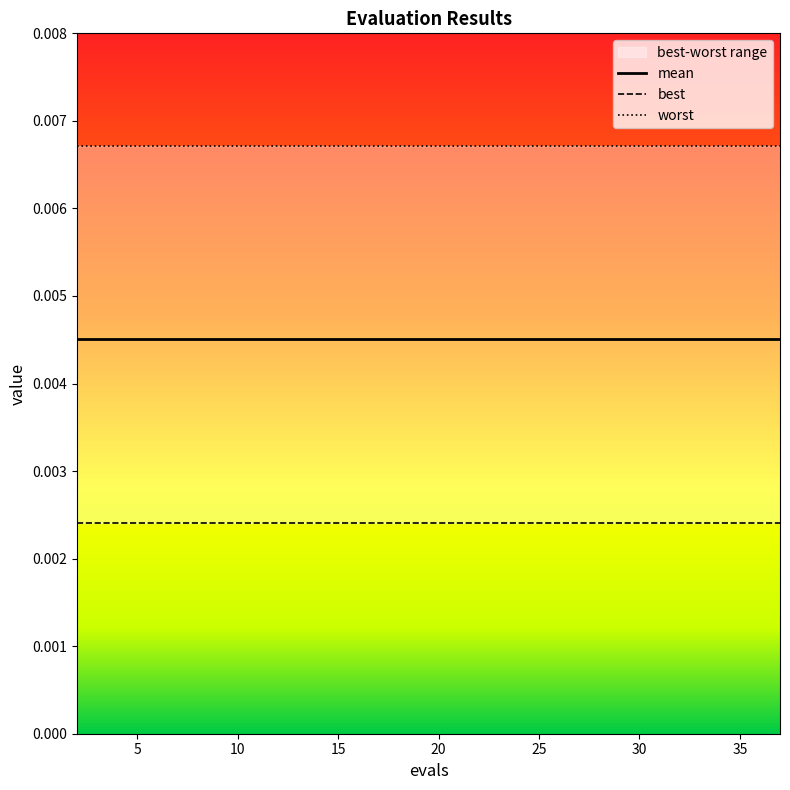

True or false: mean has a value of 0.0 at 0.

False